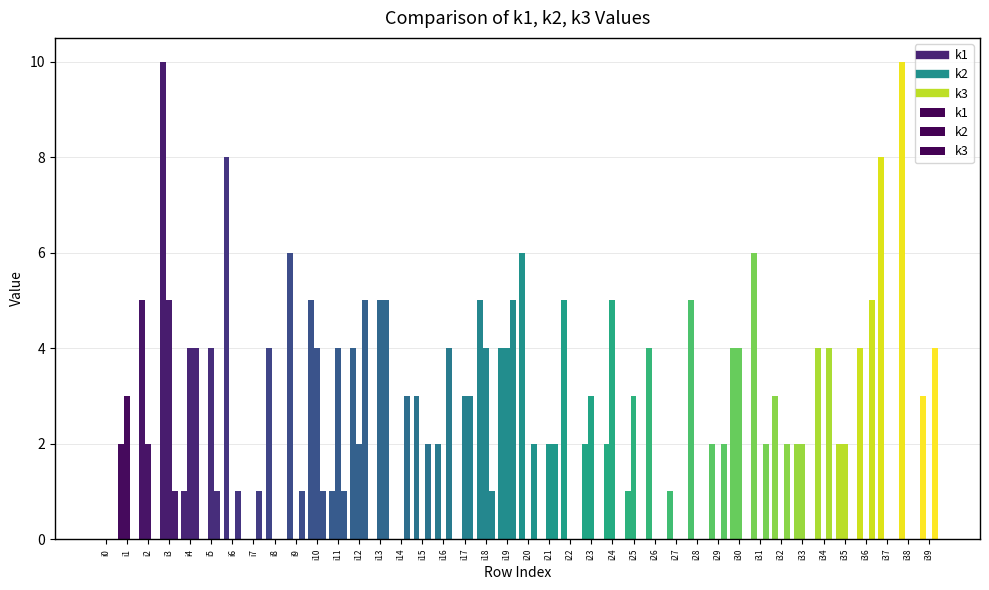

Is it true that k1 equals 6 at i13?

False